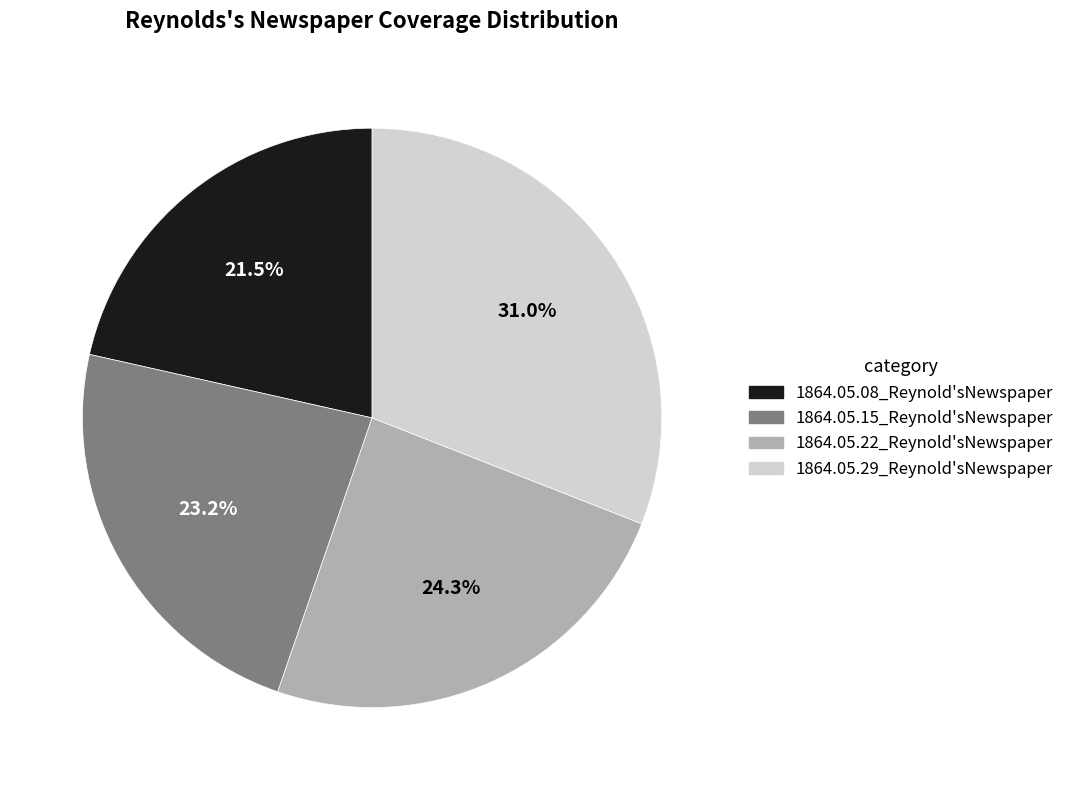

Is it true that 1864.05.15_Reynold'sNewspaper is 29% of the pie?

False